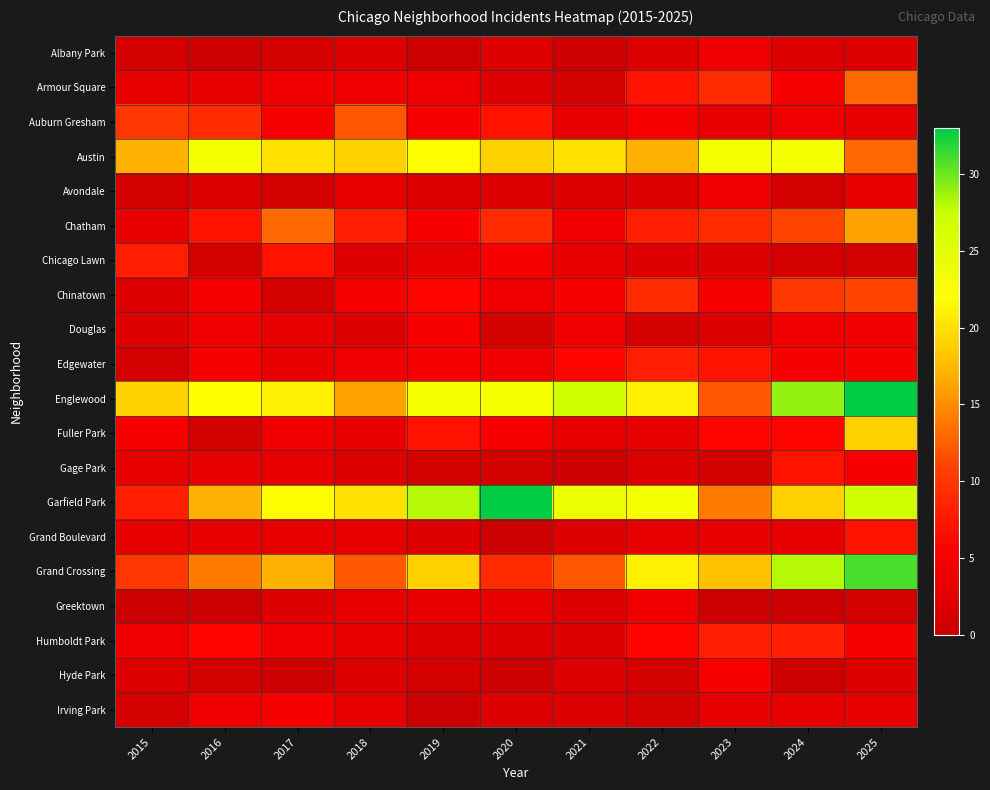

What is the total value across all series at 2017?

139